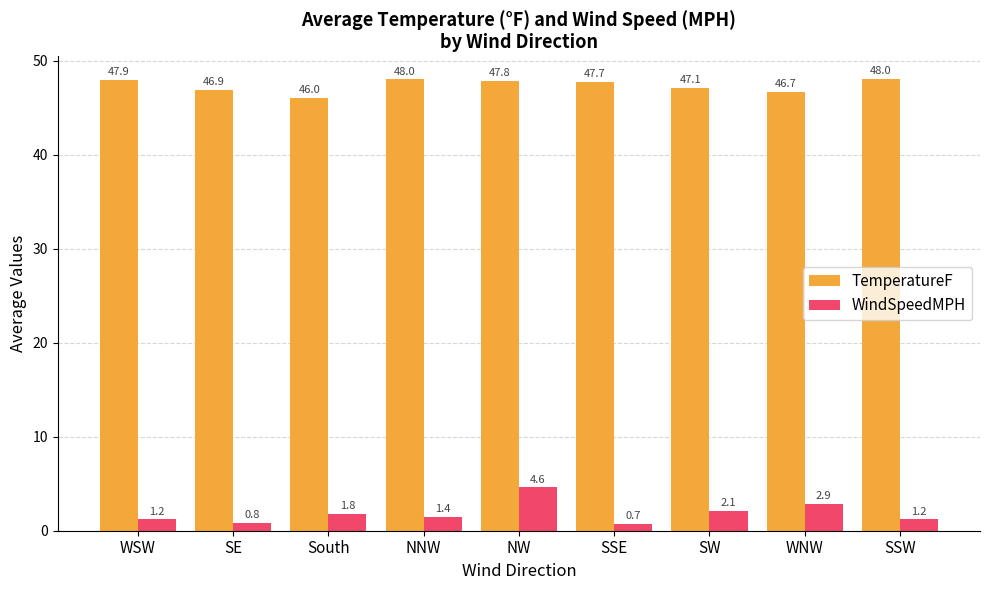

Is the value of TemperatureF at WNW greater than the value of WindSpeedMPH at SE?

Yes